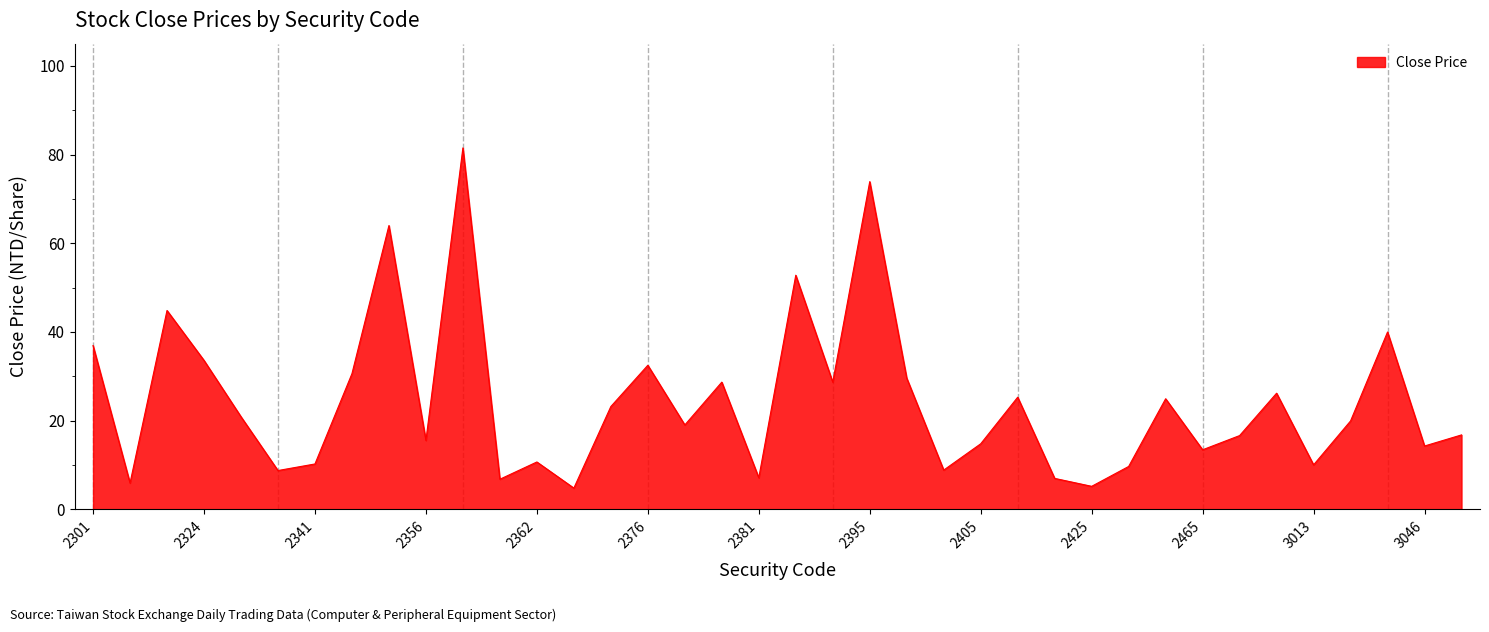

What is the difference between the second highest and second lowest values?

68.7